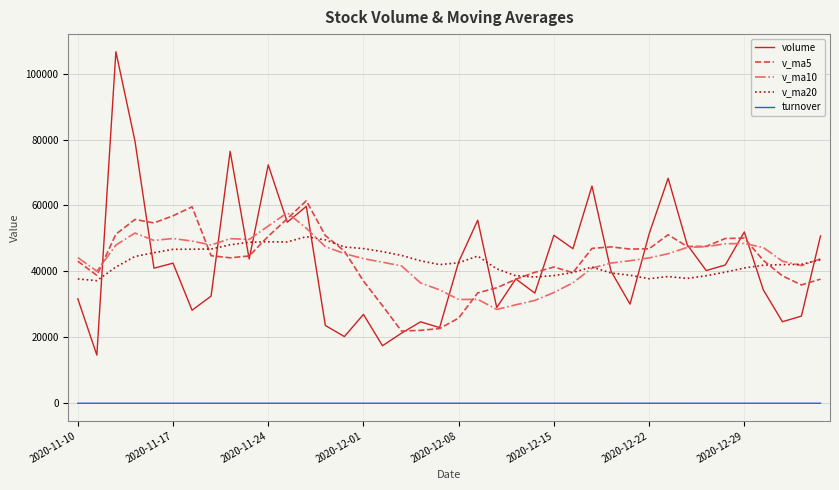

Which series has the widest spread of values?

volume